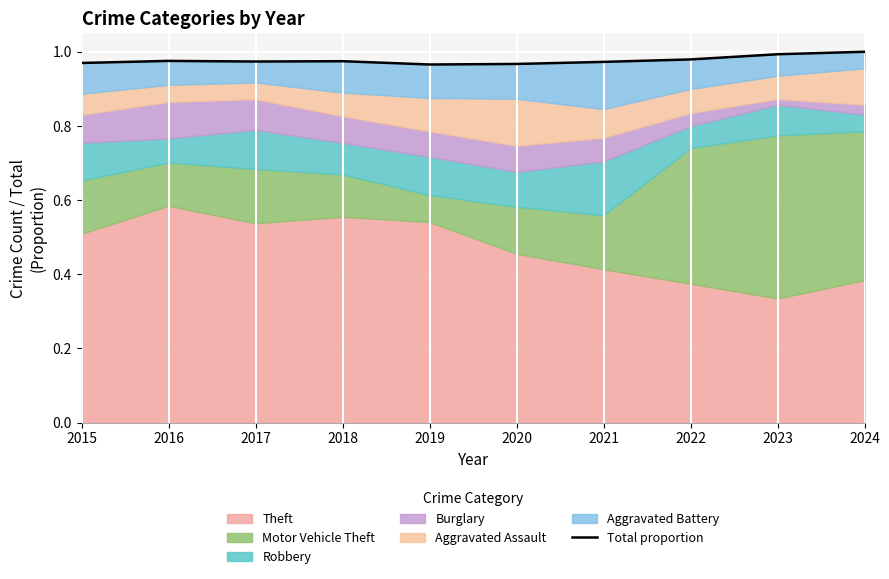

Reading left to right, extract all data points from this chart.

1.0	1.0	1.0	1.0	1.0	1.0	1.0	1.0	1.0	1.0